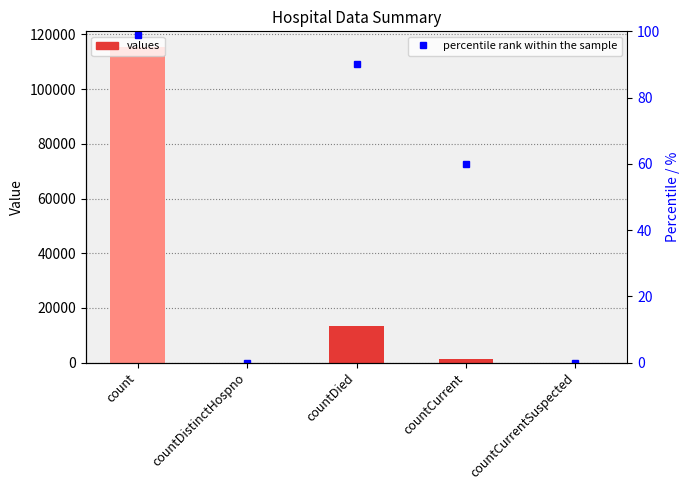

True or false: values has a value of 824 at countCurrent.

False